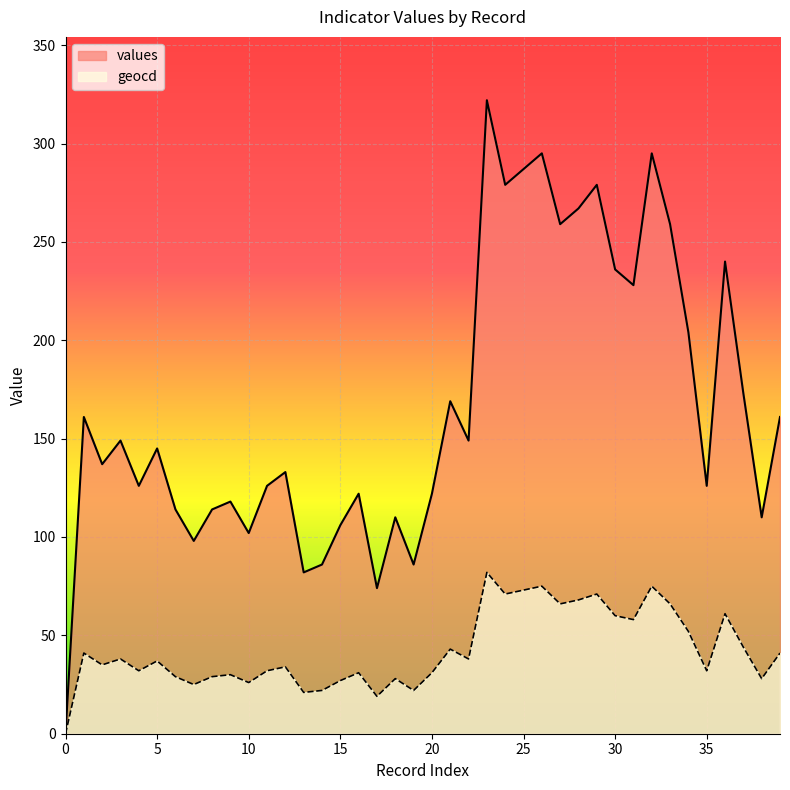

How many lines are shown in the chart?

2